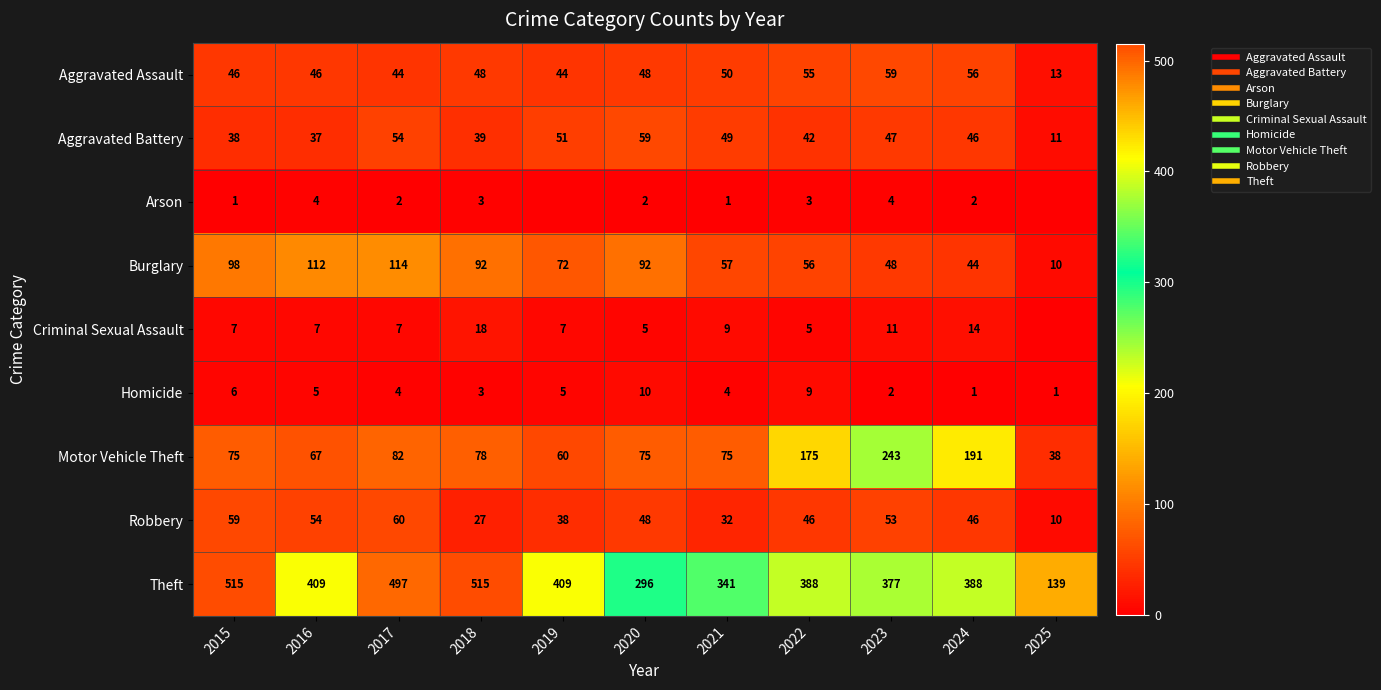

What is the total value across all series at 2019?

686